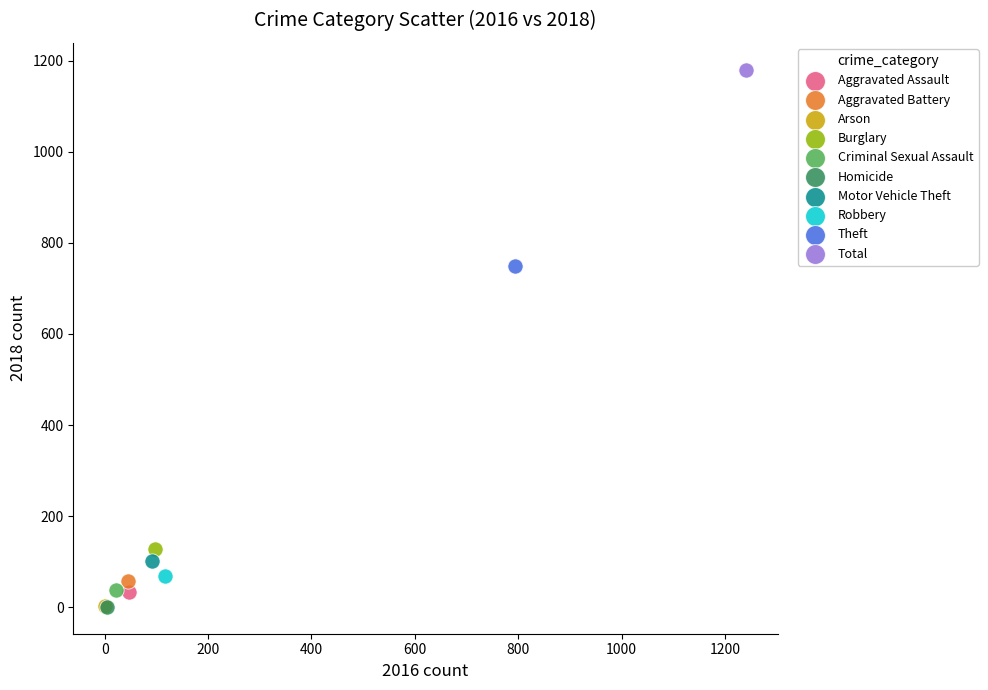

What are all the series names shown in the legend?

Aggravated Assault, Aggravated Battery, Arson, Burglary, Criminal Sexual Assault, Homicide, Motor Vehicle Theft, Robbery, Theft, Total